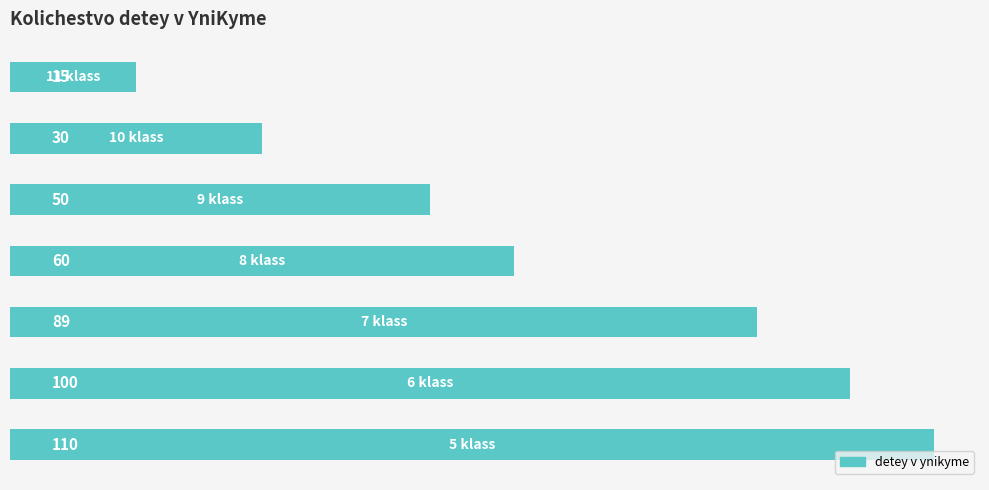

Count the values in the range 30 to 100.

5